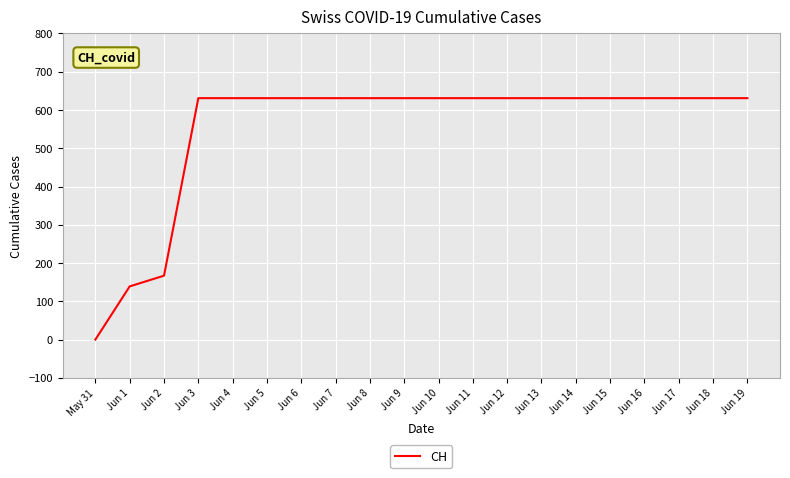

What position from the right is Jun 5?

15